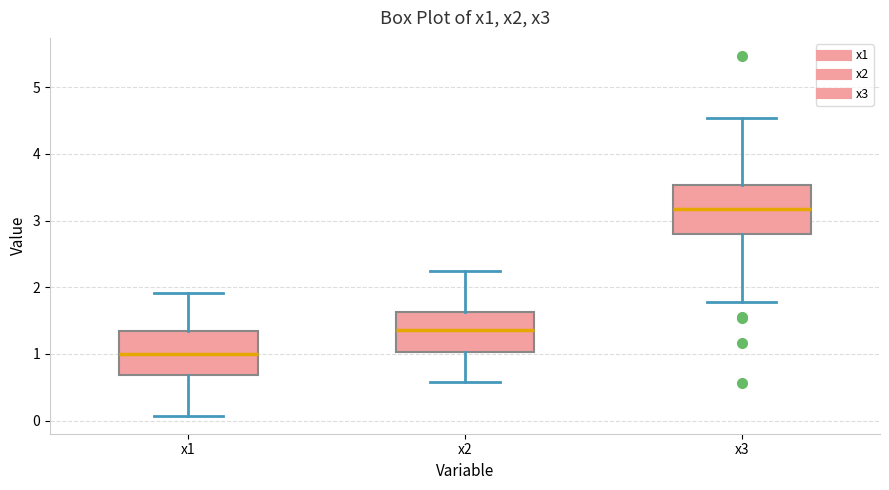

Where does the upper whisker of the box for x3 end on the y-axis? The values are not printed on the chart, so give them approximately, as read against the axis.

4.5